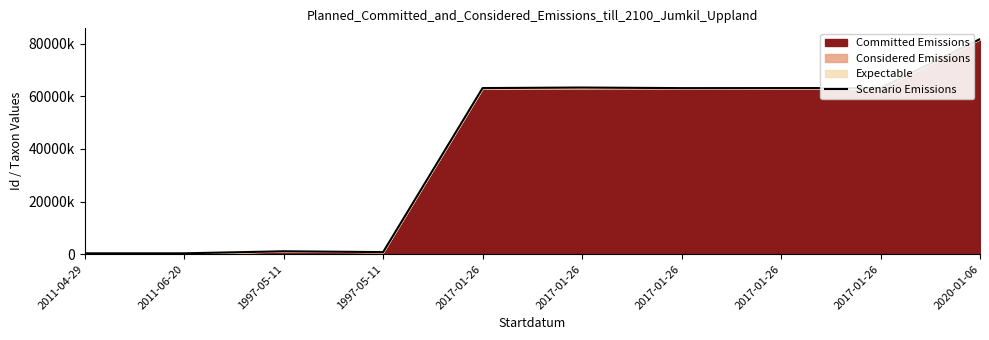

What is the minimum value shown in the chart?

323073